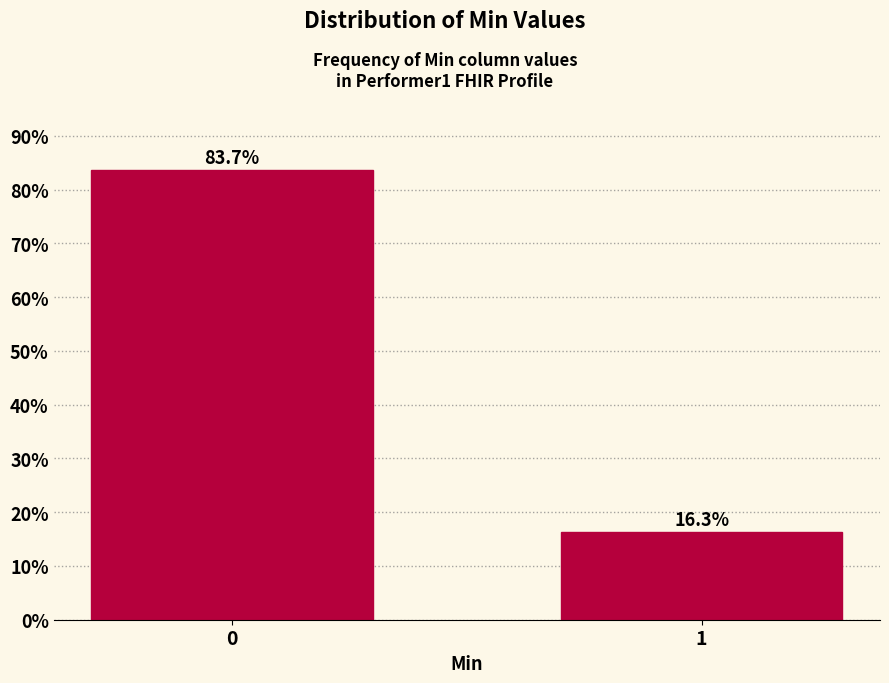

Reading left to right, list all the values displayed in this chart.

83.7	16.3